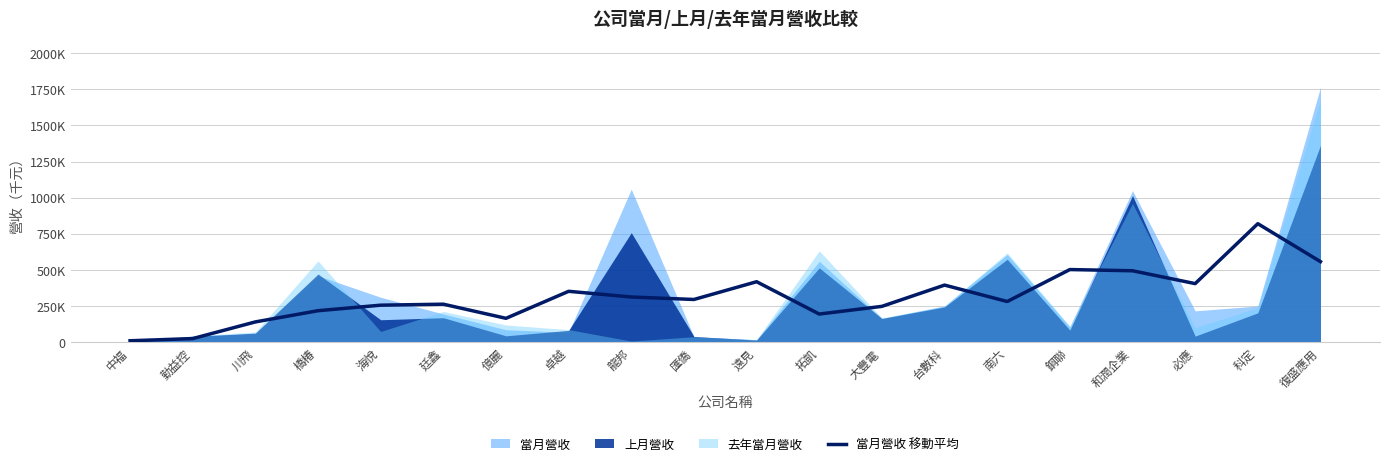

Does the chart display data point markers on the line(s)?

No